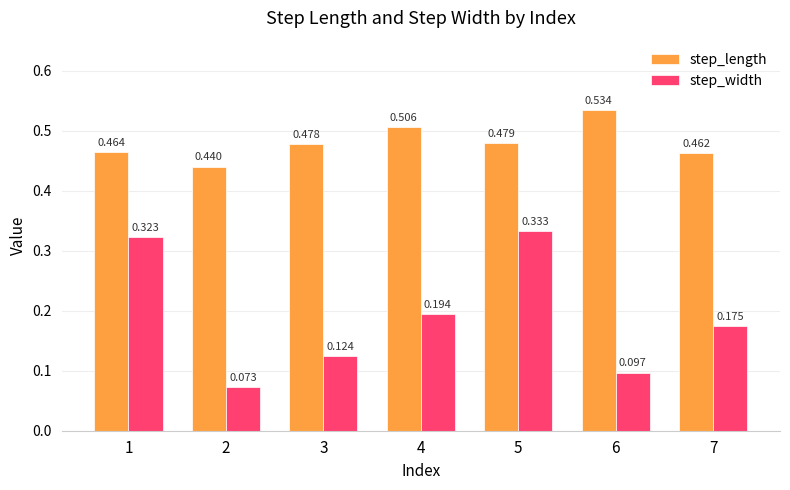

Which series has the largest total across all categories?

step_length